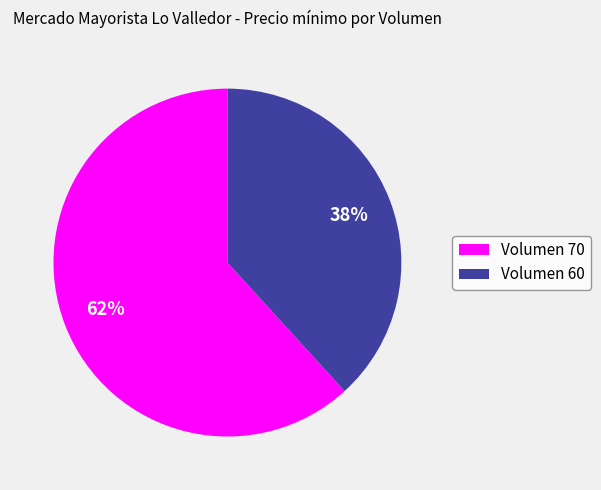

Is it true that Volumen 70 is 62% of the pie?

True